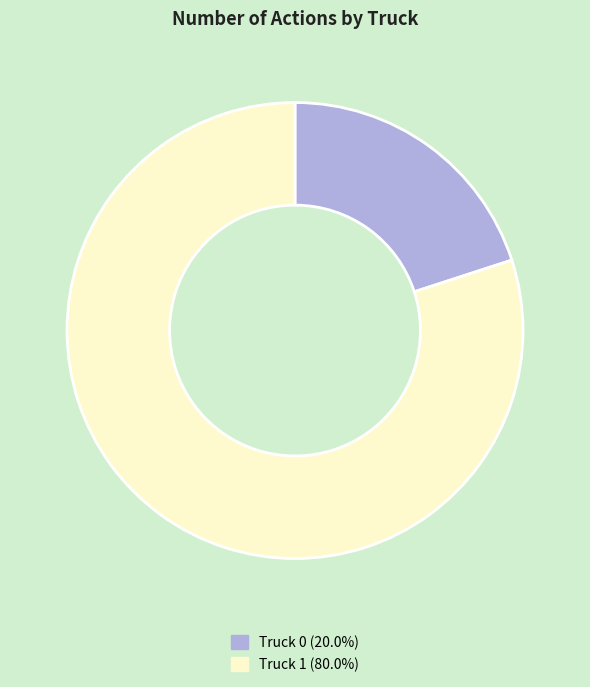

How many segments does this pie chart have?

2